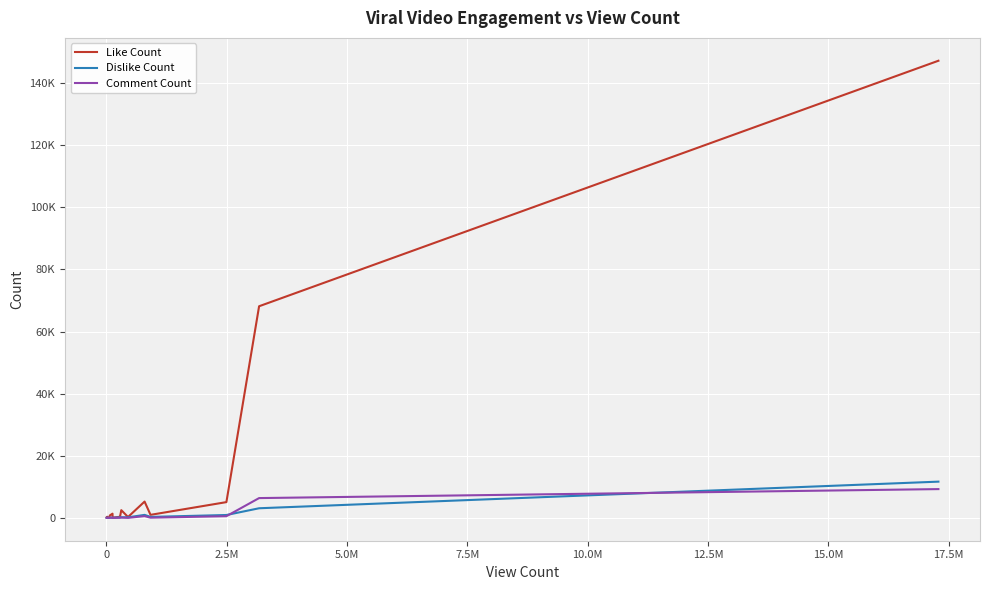

What is the minimum value shown in the chart?

3